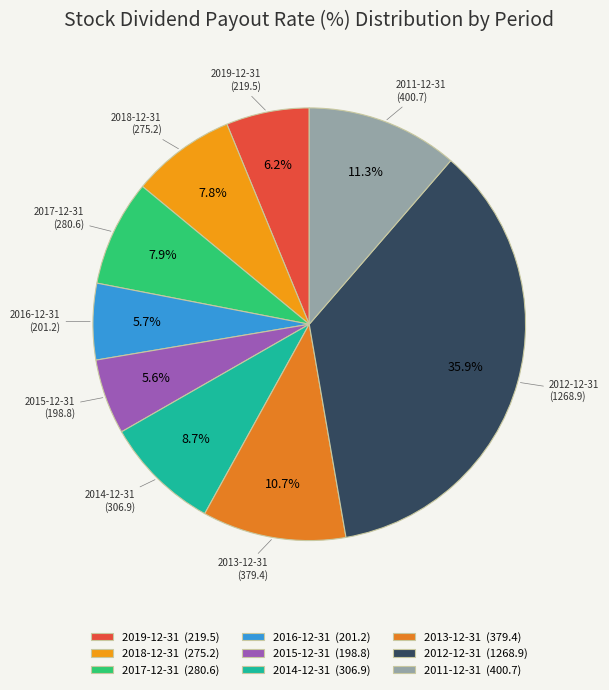

Count the number of slices in the pie.

9